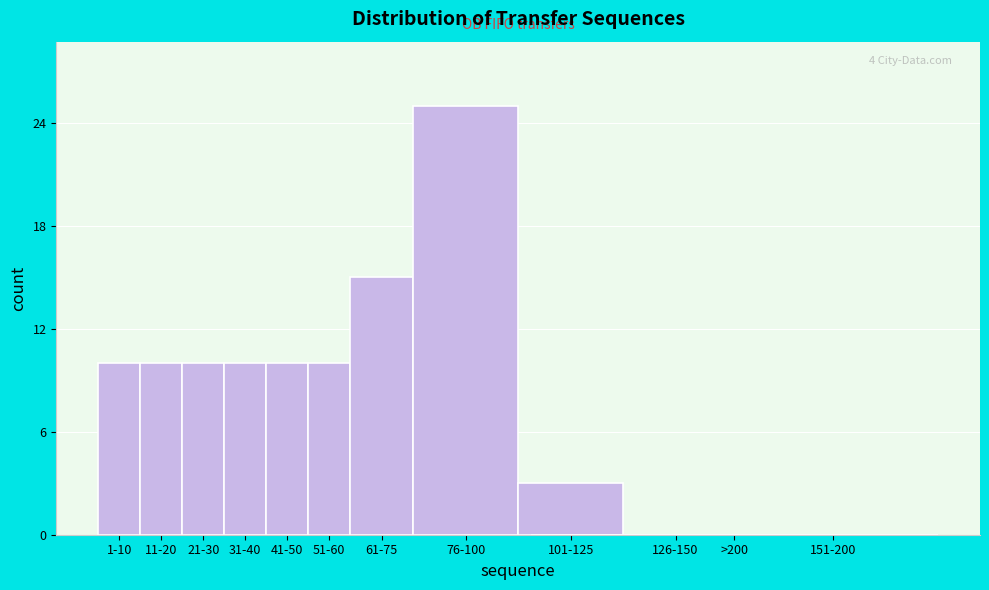

Reading left to right, what are all the values shown in this chart?

1-10=10	11-20=10	21-30=10	31-40=10	41-50=10	51-60=10	61-75=15	76-100=25	101-125=3	126-150=0	>200=0	151-200=0